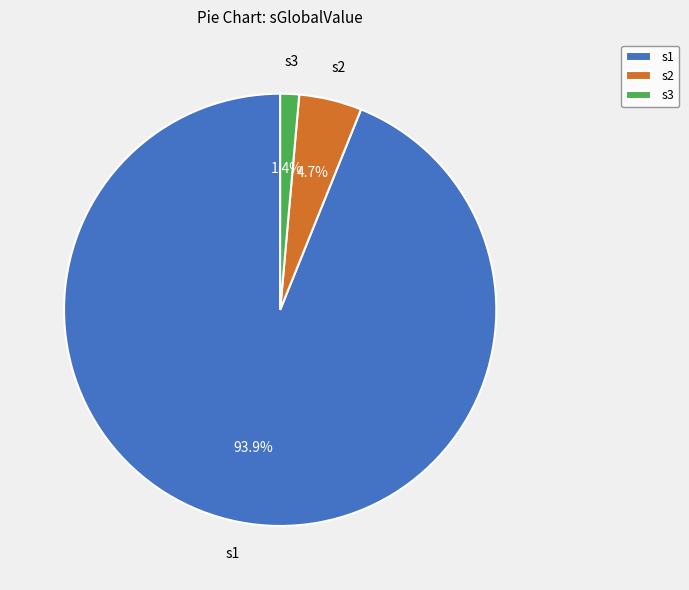

Which has a higher value, s2 or s3?

s2